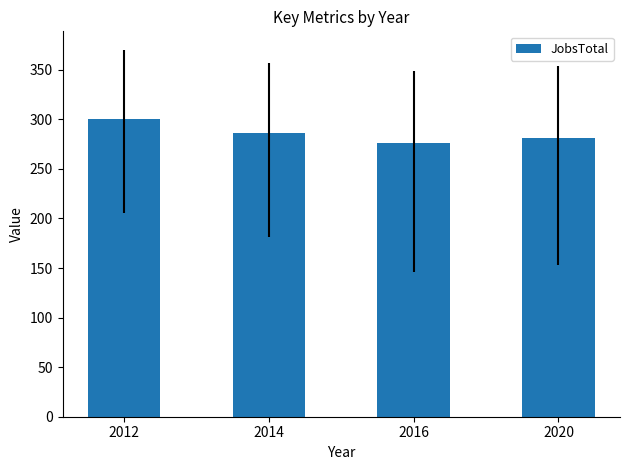

Reading left to right, extract all data points from this chart.

300	286	276	281